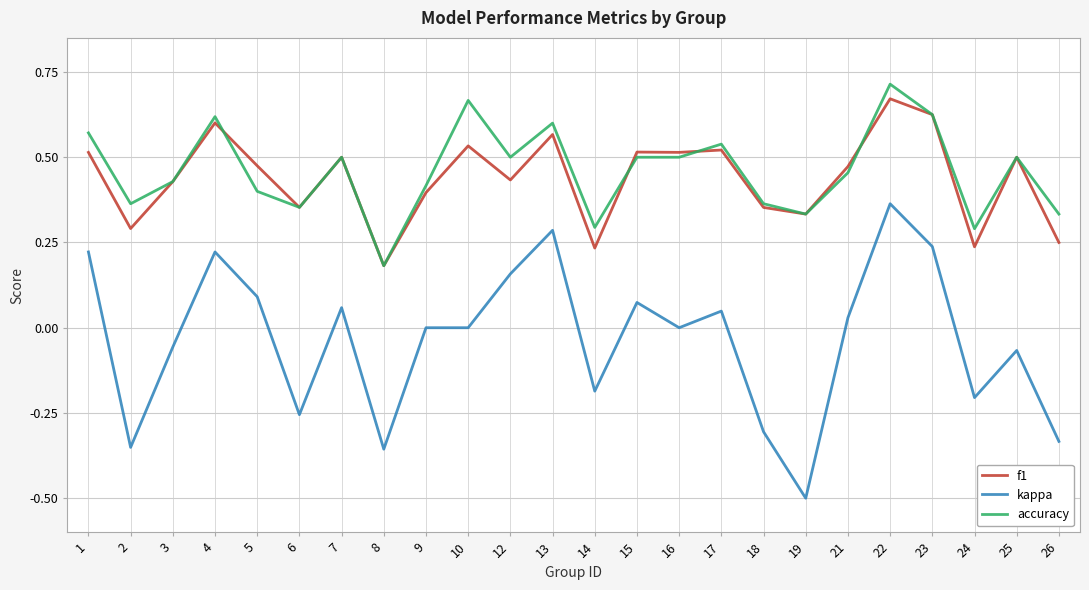

Count the number of categories in the chart.

24